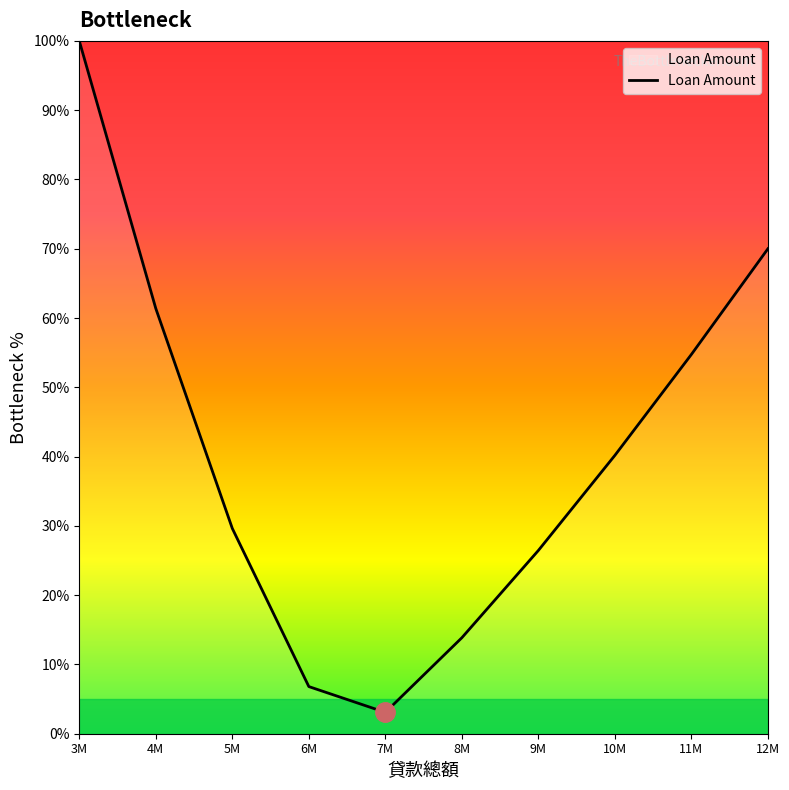

What is the sum of the values at 8M and 12M?

83.9